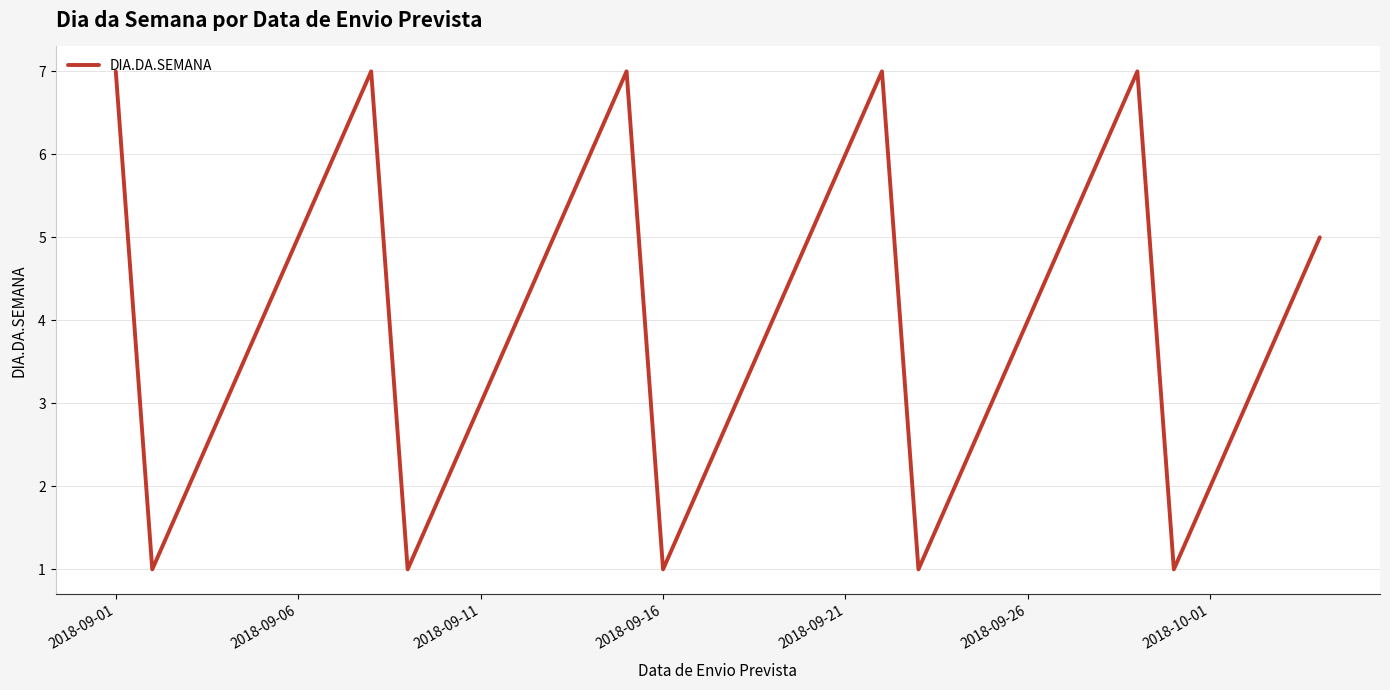

What is the greatest value displayed?

7